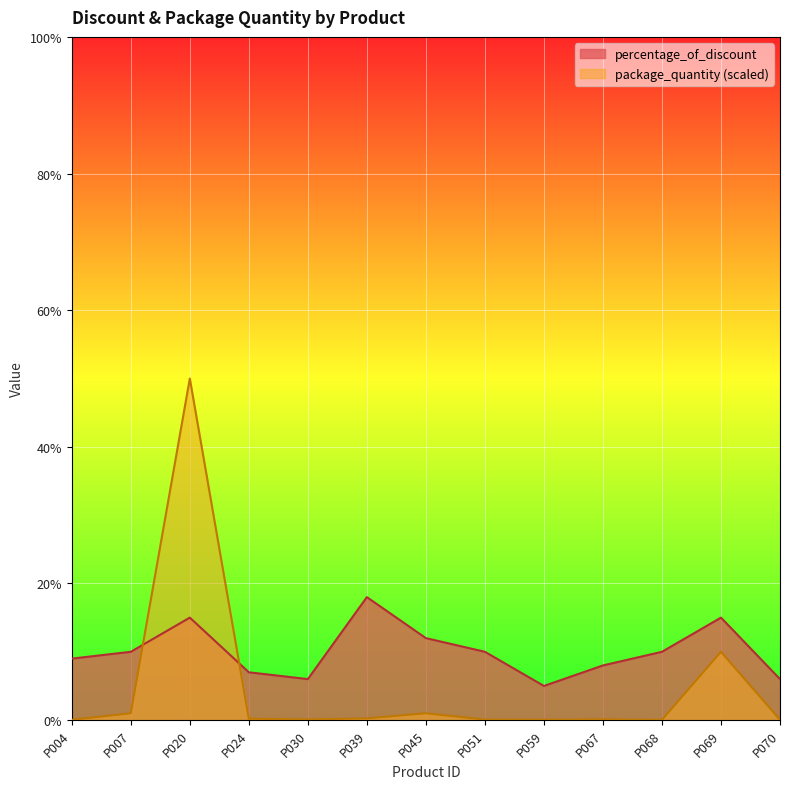

What is the greatest value displayed?

50.0